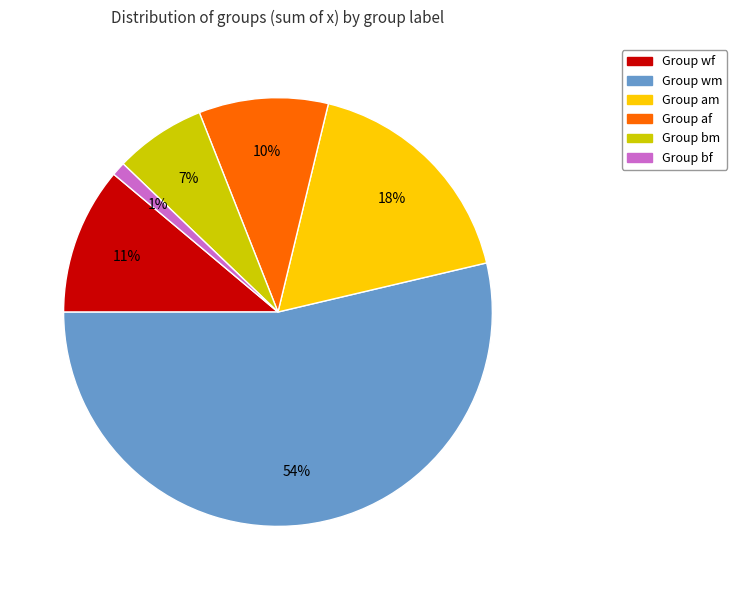

To the nearest percent, what is the average slice percentage?

17%